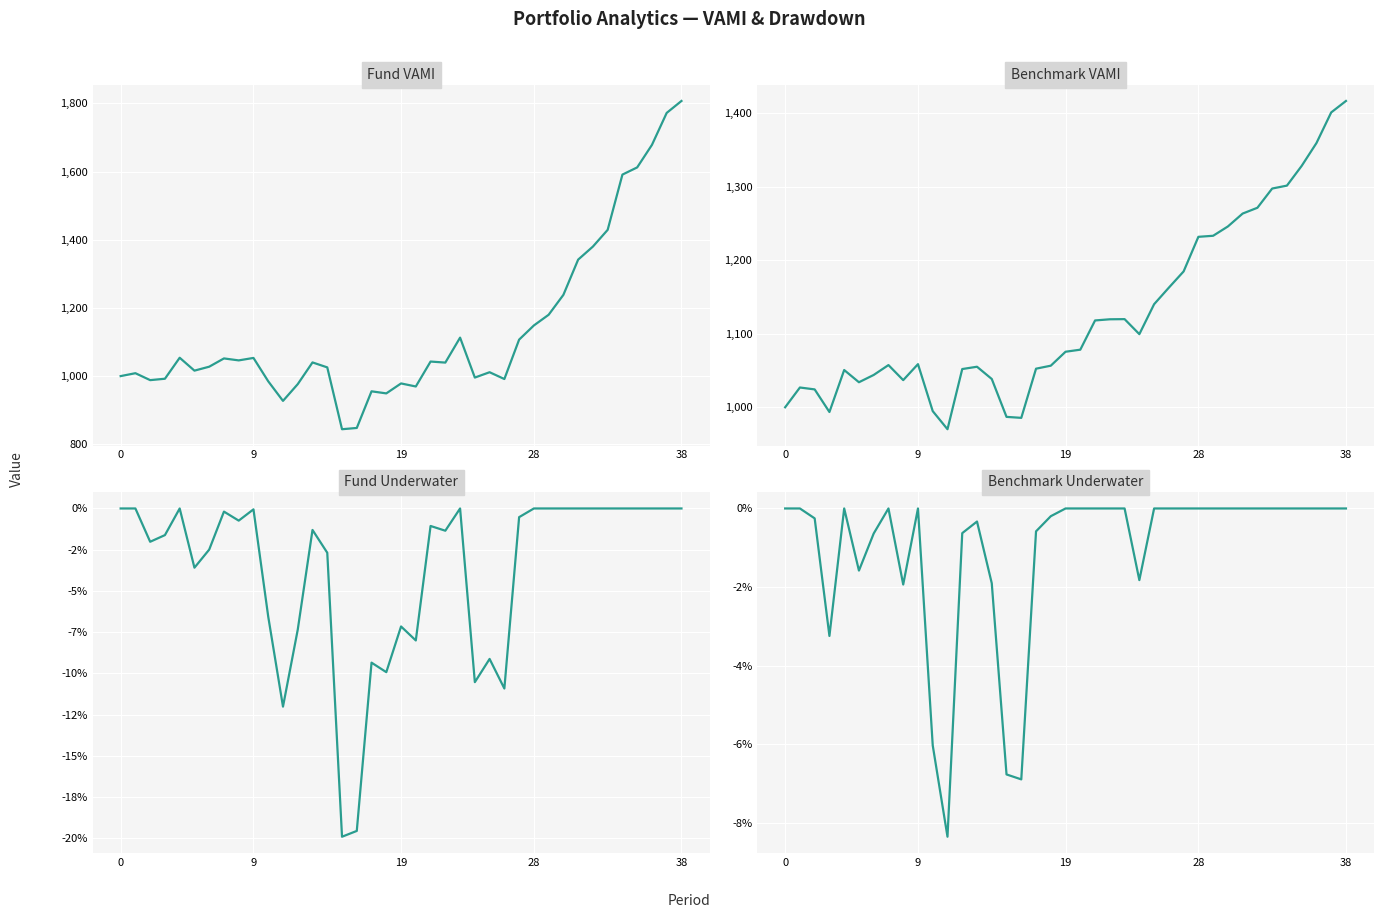

At which category is the sum across all series the highest?

38